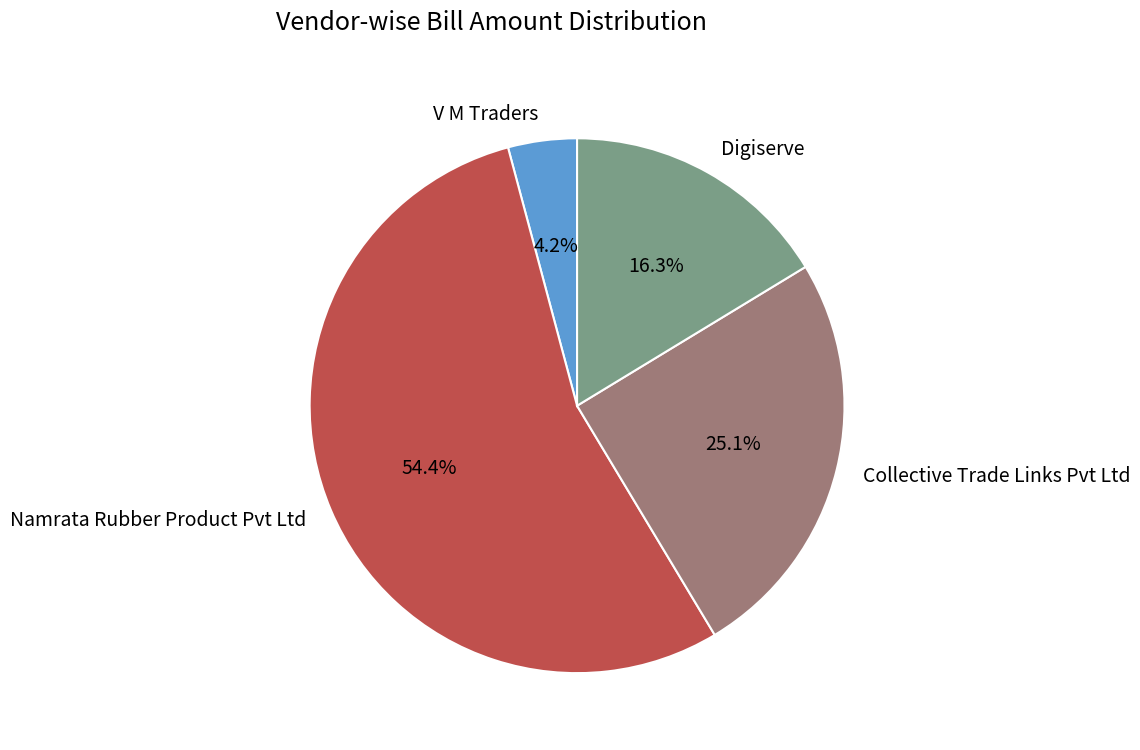

Which category has the smallest portion of the pie?

V M Traders